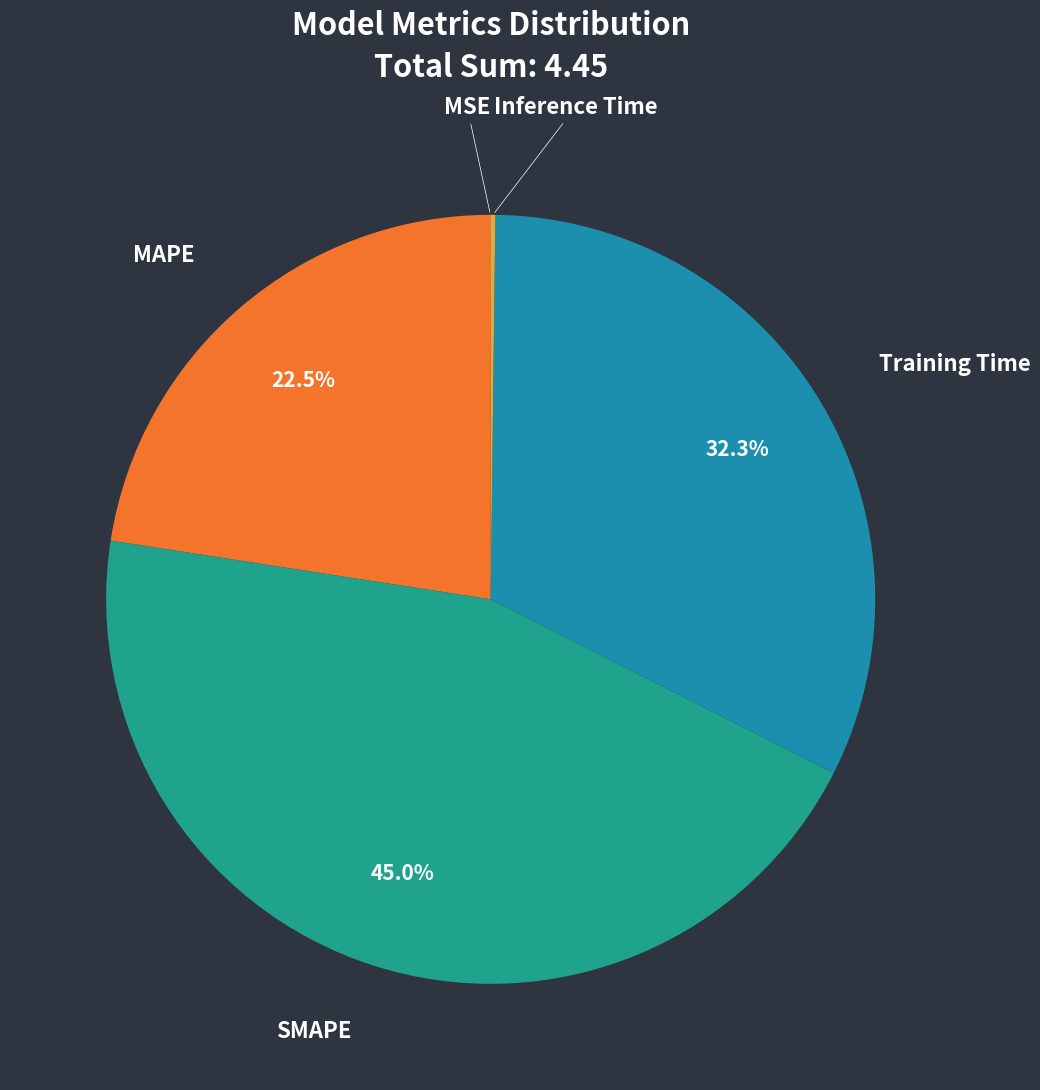

What percentage is NOT represented by MAPE?

77.5%